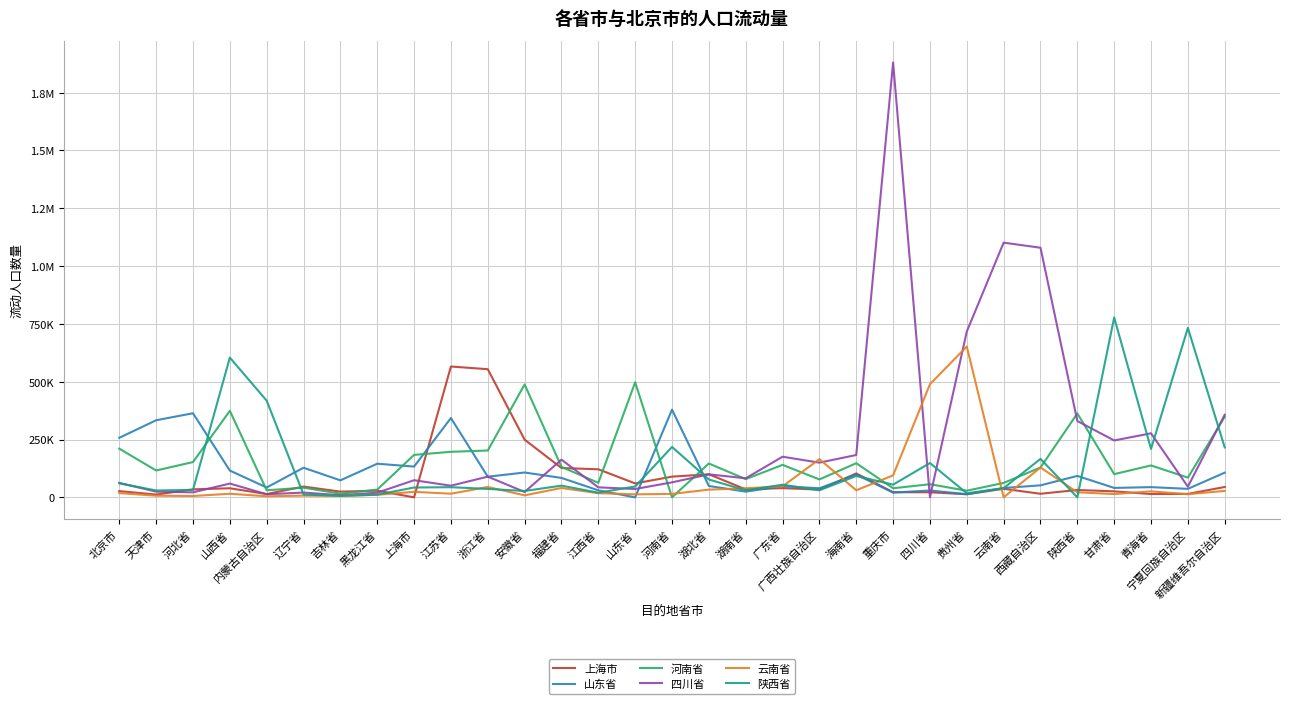

Reading left to right, extract all data points from this chart.

上海市: 北京市=26852	天津市=12037	河北省=34568	山西省=39198	内蒙古自治区=14198	辽宁省=46605	吉林省=24691	黑龙江省=28704	上海市=0	江苏省=565741	浙江省=554012	安徽省=249383	福建省=126852	江西省=121296	山东省=60185	河南省=89506	湖北省=99691	湖南省=34568	广东省=39815	广西壮族自治区=33333	海南省=103395	重庆市=22222	四川省=21914	贵州省=13272	云南省=37037	西藏自治区=15432	陕西省=31790	甘肃省=25926	青海省=14198	宁夏回族自治区=14815	新疆维吾尔自治区=44753
山东省: 北京市=257407	天津市=333333	河北省=363580	山西省=115741	内蒙古自治区=42593	辽宁省=128086	吉林省=73457	黑龙江省=145370	上海市=133025	江苏省=342901	浙江省=89198	安徽省=107407	福建省=83951	江西省=30247	山东省=0	河南省=379321	湖北省=49074	湖南省=24691	广东省=48148	广西壮族自治区=39198	海南省=98457	重庆市=20370	四川省=29630	贵州省=13580	云南省=40432	西藏自治区=51852	陕西省=92593	甘肃省=40741	青海省=44136	宁夏回族自治区=36728	新疆维吾尔自治区=106790
河南省: 北京市=210494	天津市=116049	河北省=152469	山西省=374074	内蒙古自治区=30556	辽宁省=41667	吉林省=16049	黑龙江省=33333	上海市=183642	江苏省=196914	浙江省=202469	安徽省=488272	福建省=131790	江西省=62654	山东省=497531	河南省=0	湖北省=146296	湖南省=78704	广东省=140432	广西壮族自治区=77469	海南省=147531	重庆市=39198	四川省=56790	贵州省=28704	云南省=62346	西藏自治区=129012	陕西省=362654	甘肃省=100309	青海省=137963	宁夏回族自治区=85185	新疆维吾尔自治区=348765
四川省: 北京市=62346	天津市=24691	河北省=21605	山西省=59568	内蒙古自治区=13272	辽宁省=20679	吉林省=9259	黑龙江省=20062	上海市=74074	江苏省=50309	浙江省=89506	安徽省=23148	福建省=162963	江西省=43210	山东省=36111	河南省=64815	湖北省=99383	湖南省=82407	广东省=175617	广西壮族自治区=150000	海南省=183025	重庆市=1880247	四川省=0	贵州省=716975	云南省=1101235	西藏自治区=1079321	陕西省=329938	甘肃省=245988	青海省=276852	宁夏回族自治区=45988	新疆维吾尔自治区=357099
云南省: 北京市=18210	天津市=7099	河北省=5864	山西省=15432	内蒙古自治区=4630	辽宁省=7407	吉林省=6173	黑龙江省=11111	上海市=23765	江苏省=15741	浙江省=44753	安徽省=8642	福建省=40432	江西省=17901	山东省=12963	河南省=14815	湖北省=33333	湖南省=39198	广东省=47531	广西壮族自治区=165123	海南省=30556	重庆市=95062	四川省=489198	贵州省=652160	云南省=0	西藏自治区=129012	陕西省=21914	甘肃省=14198	青海省=25926	宁夏回族自治区=13580	新疆维吾尔自治区=27778
陕西省: 北京市=60494	天津市=29630	河北省=32099	山西省=604321	内蒙古自治区=417901	辽宁省=12346	吉林省=6173	黑龙江省=11420	上海市=42593	江苏省=43827	浙江省=36420	安徽省=27469	福建省=50617	江西省=20062	山东省=46914	河南省=217901	湖北省=77160	湖南省=30247	广东省=54630	广西壮族自治区=30556	海南省=92284	重庆市=54938	四川省=148457	贵州省=17593	云南省=39815	西藏自治区=166358	陕西省=0	甘肃省=777778	青海省=209259	宁夏回族自治区=732716	新疆维吾尔自治区=215741